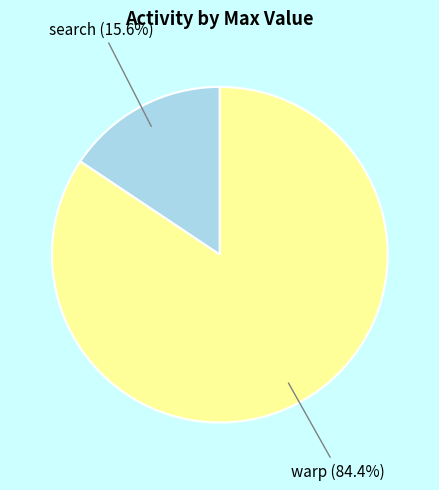

Is there any slice that represents more than half of the pie?

Yes